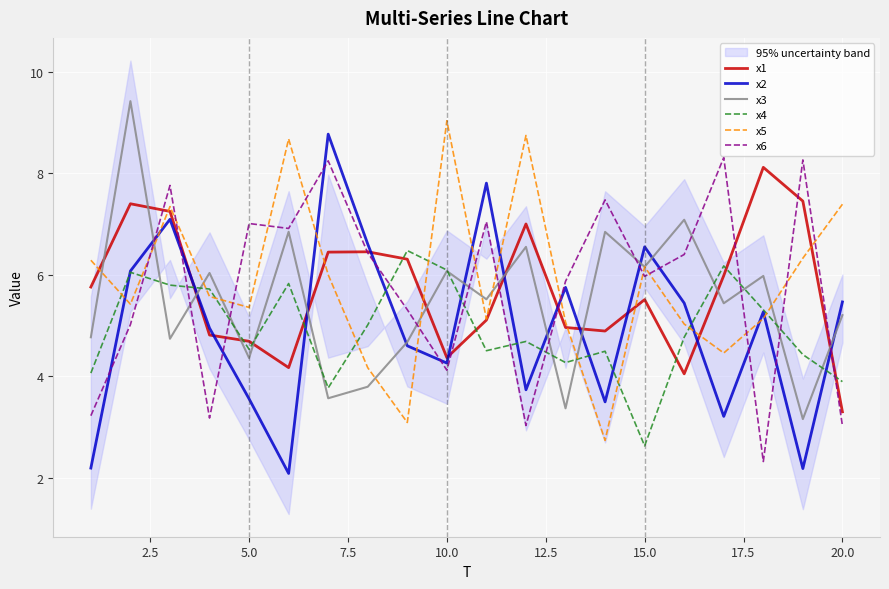

True or false: x4 and x5 intersect in this chart.

True